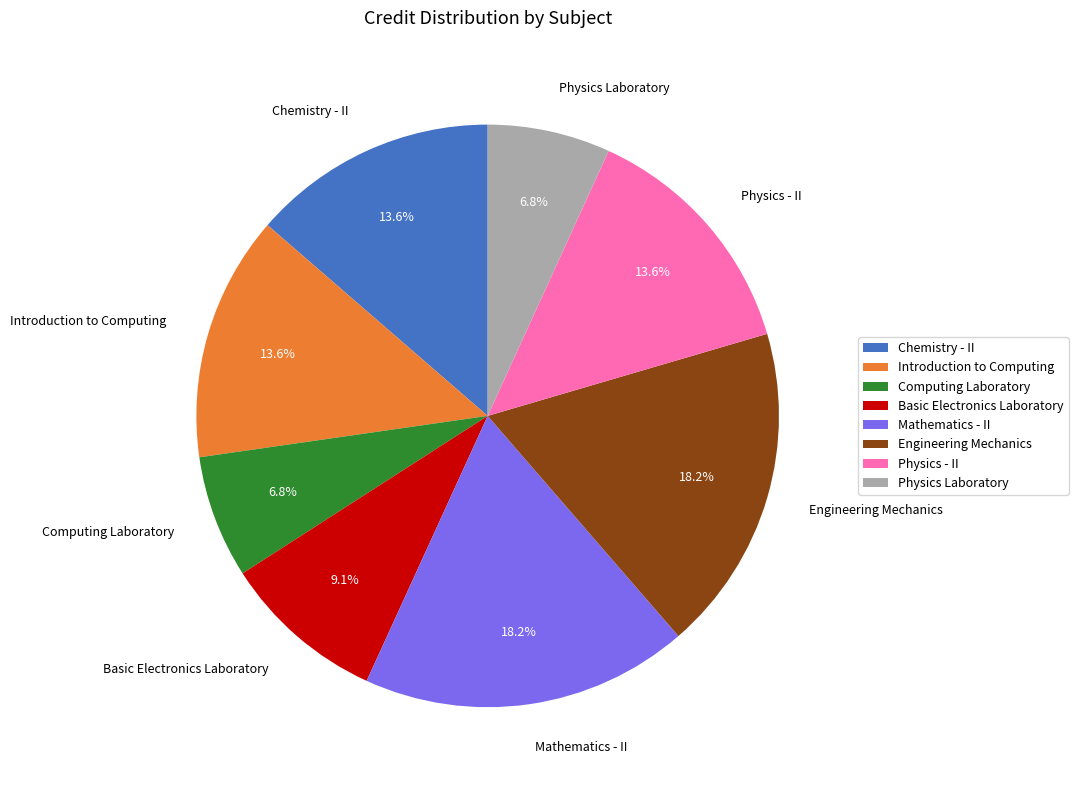

Approximately how many times larger is the value at Introduction to Computing compared to Chemistry - II?

1.0